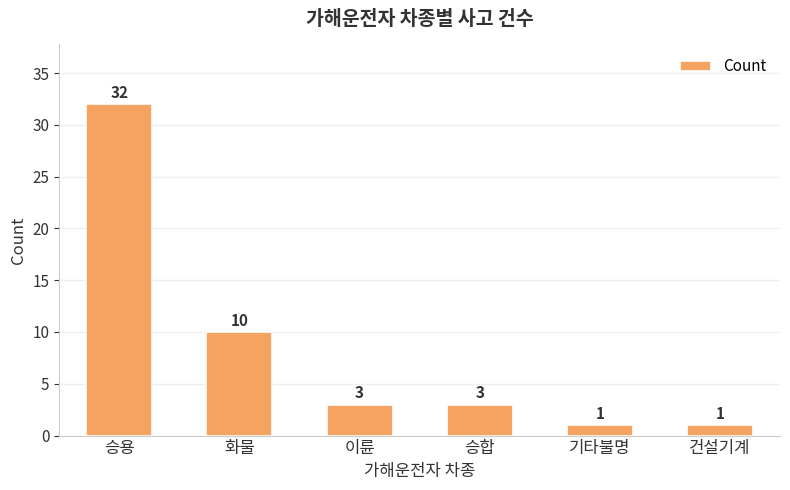

True or false: the data shows 3 at 승합.

True